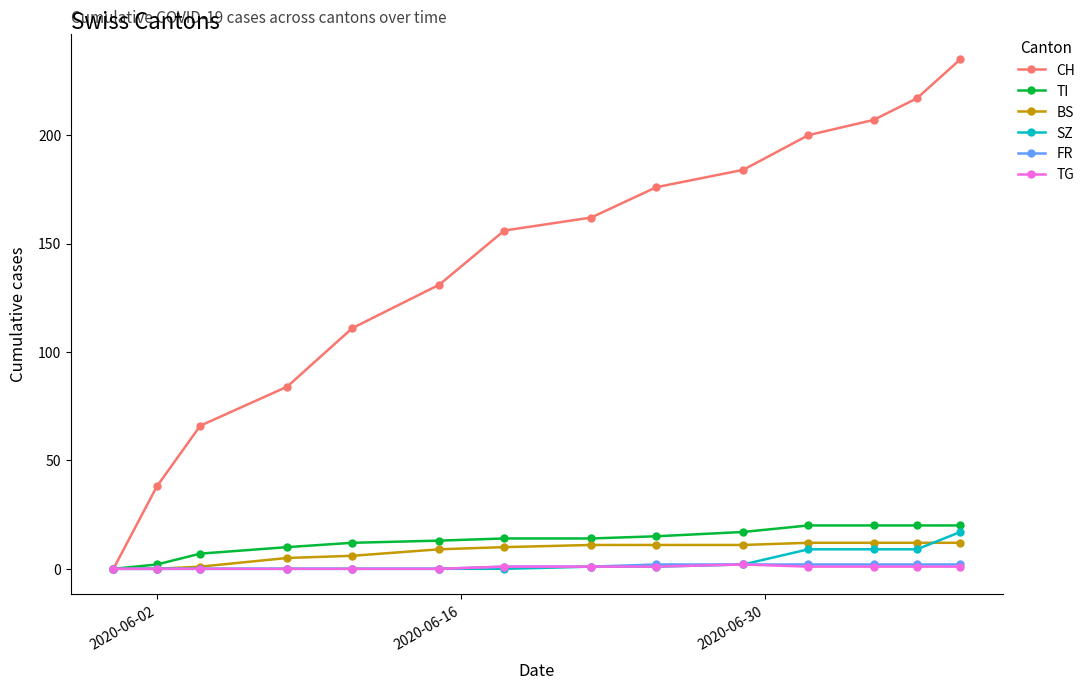

What is the greatest value displayed?

235